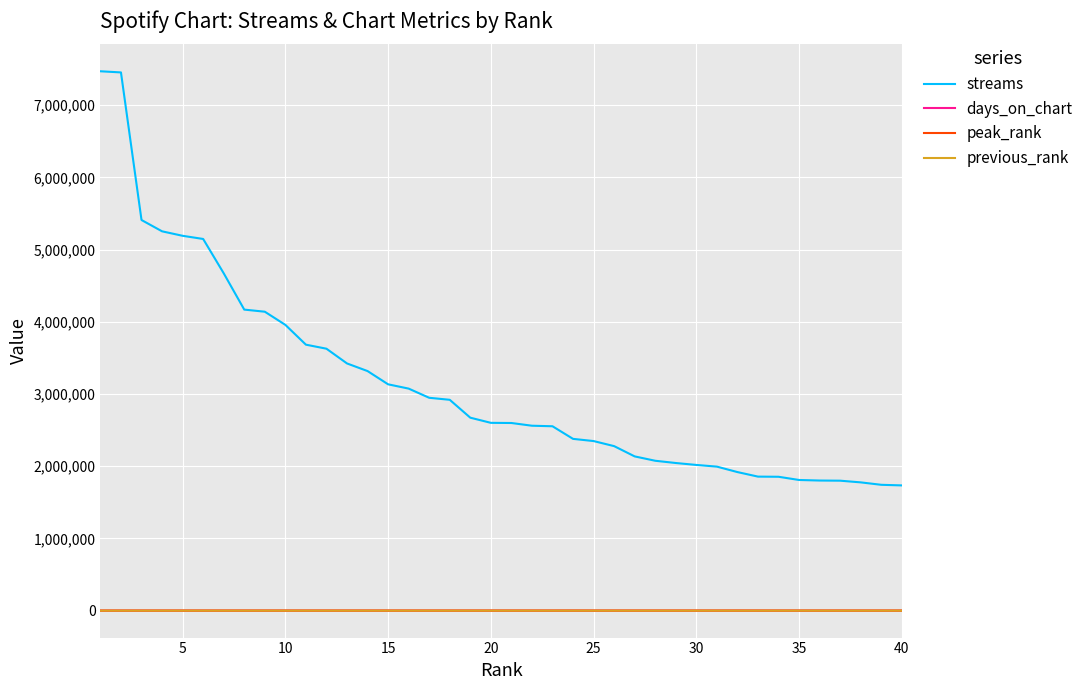

Which series has the widest spread of values?

streams